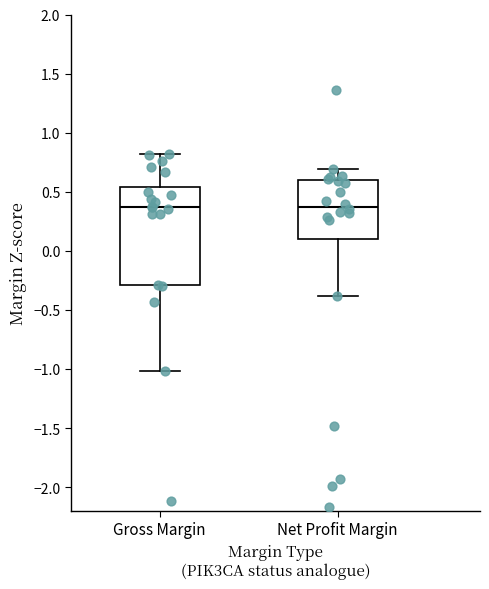

Reading left to right, transcribe this box plot: for each box, give where its median line is, the range the box spans, and where its two whiskers end, as read against the y-axis. The values are not printed on the chart, so give them approximately, as read against the axis.

Gross Margin: median 0.35, box -0.30 to 0.55, whiskers -1.00 to 0.80
Net Profit Margin: median 0.35, box 0.10 to 0.60, whiskers -0.40 to 0.70